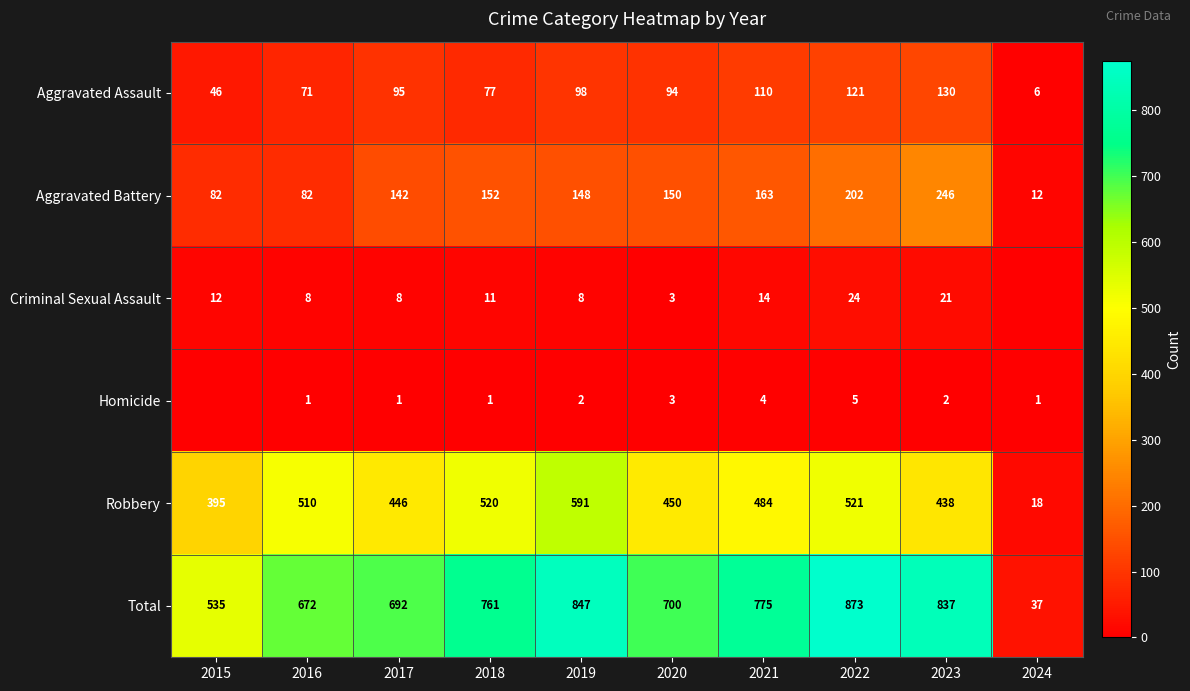

What is the sum of the Homicide values at 2016 and 2020?

4